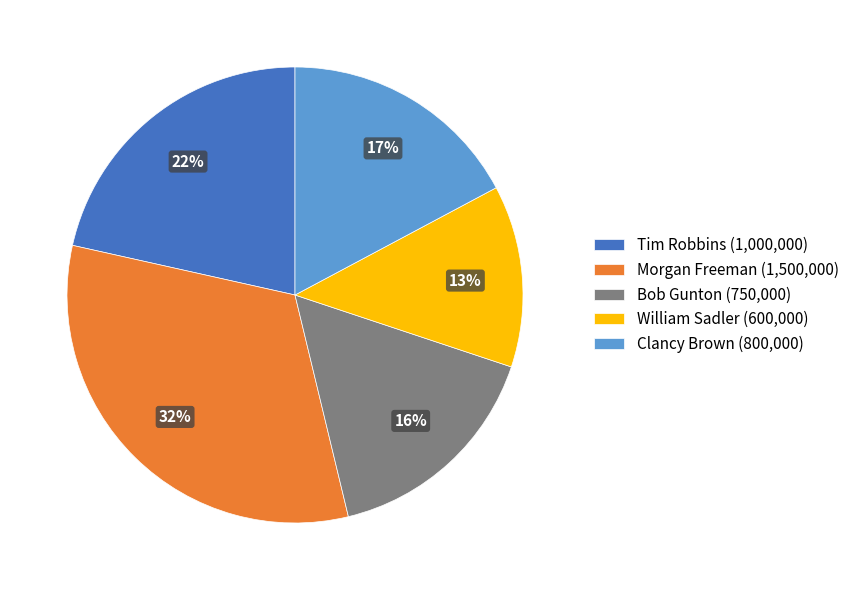

Combined, do William Sadler (600,000) and Tim Robbins (1,000,000) account for over 50%?

No